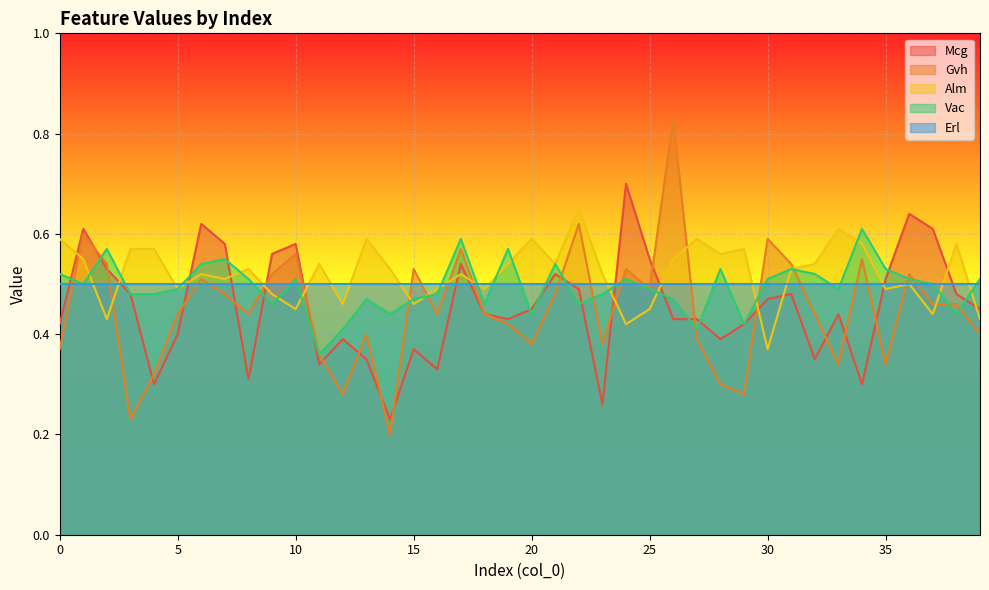

At which category is the sum across all series the highest?

26